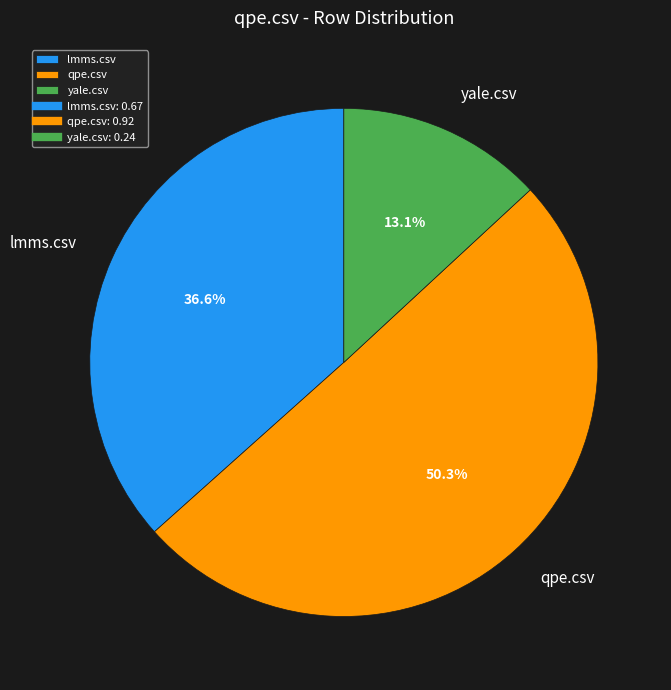

Which slice is the largest?

qpe.csv